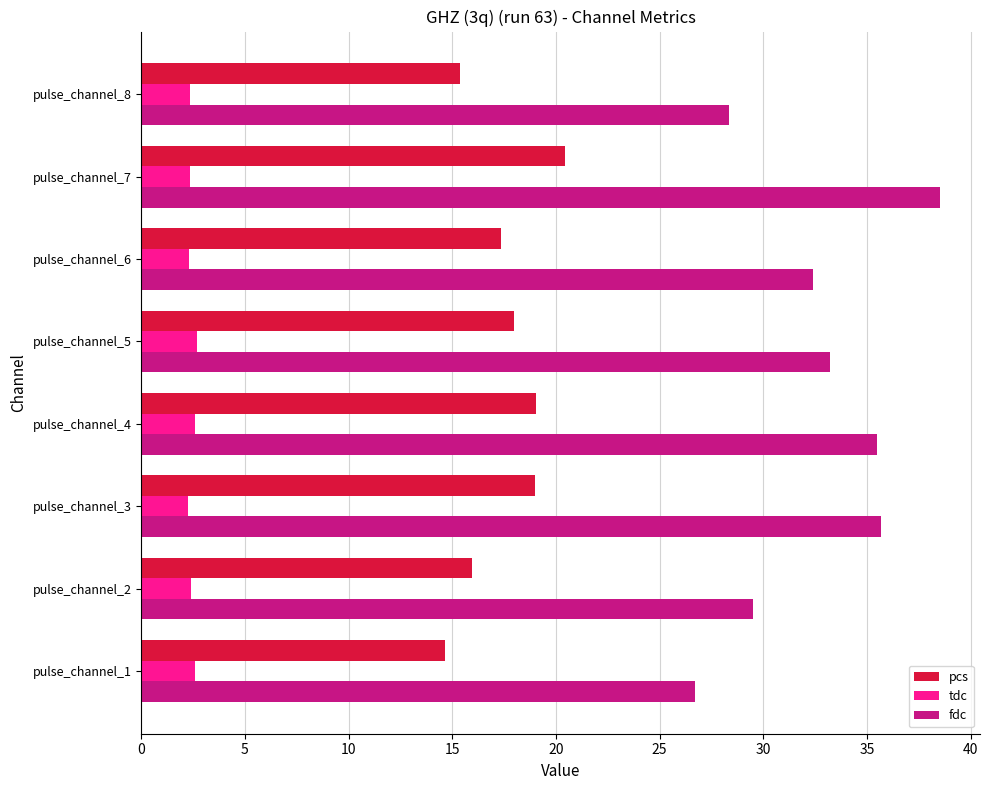

What is the total value across all series at pulse_channel_2?

47.8